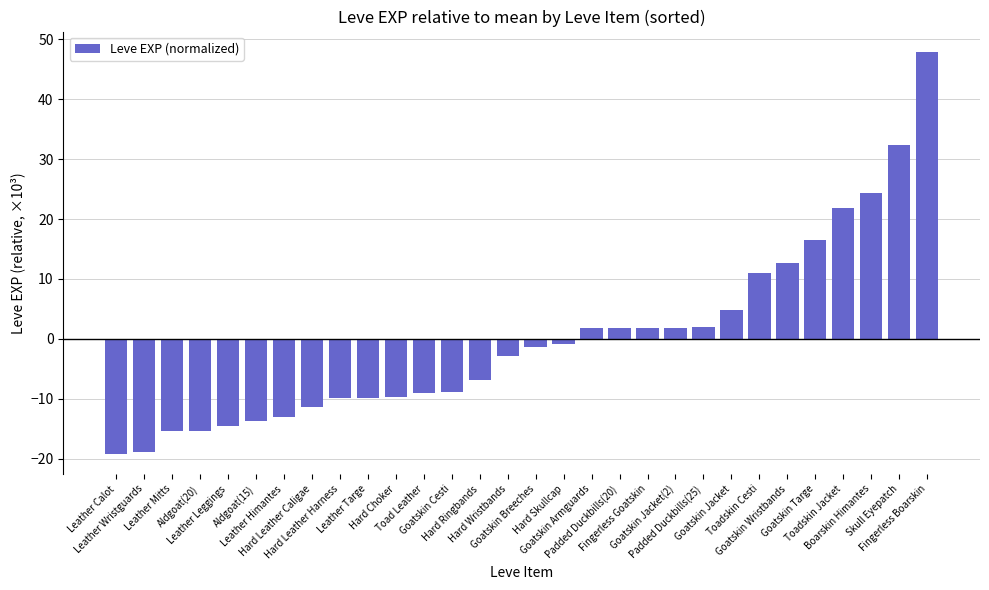

What is the smallest value displayed?

-19.2